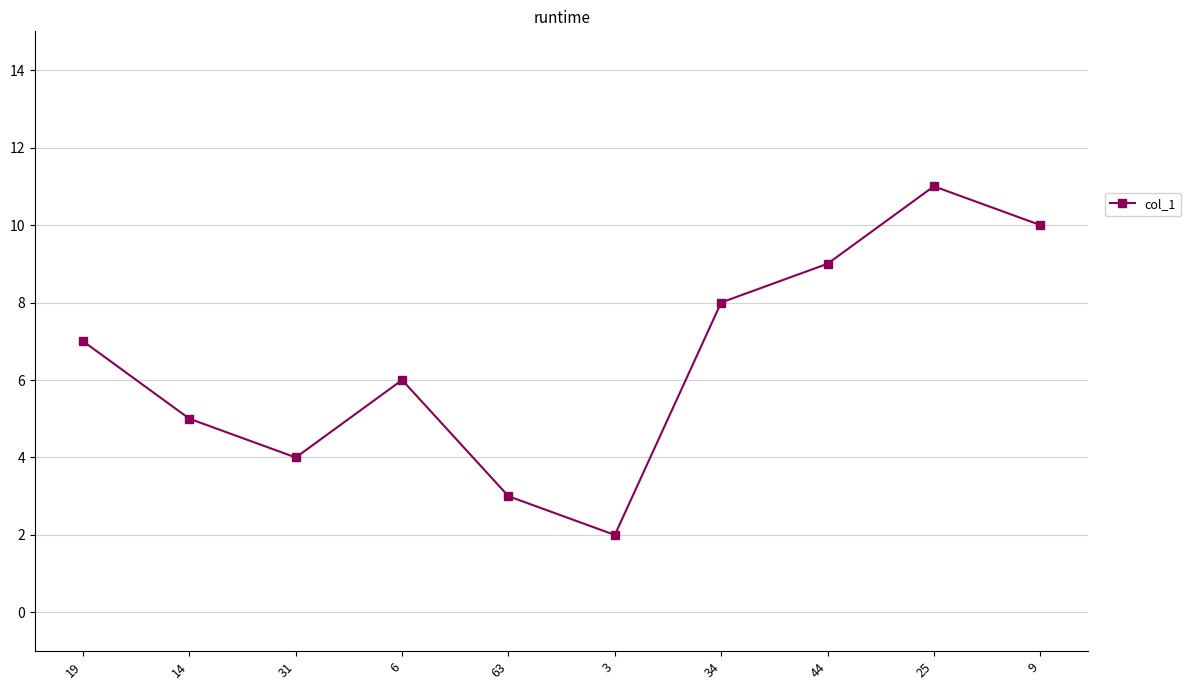

Approximately how many times larger is the value at 19 compared to 6?

1.2